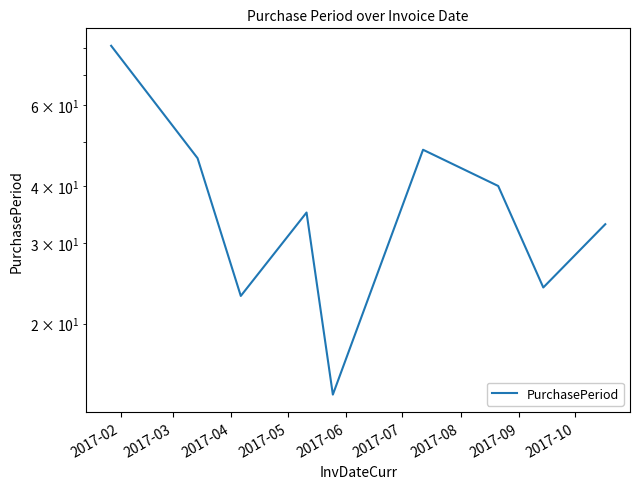

At which label is the value closest to 47?

2017-03